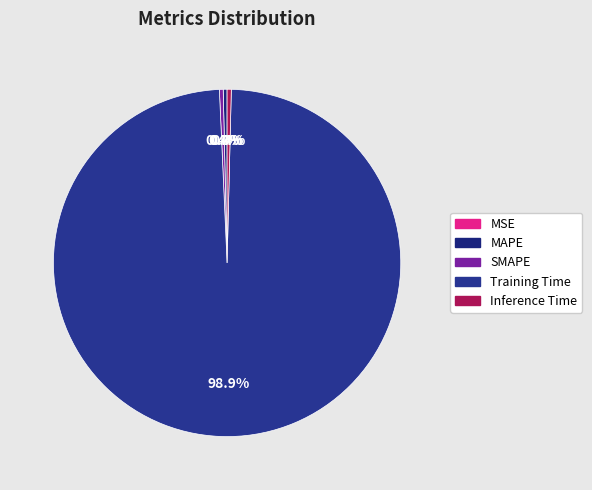

Which slice represents more than half of the pie?

Training Time